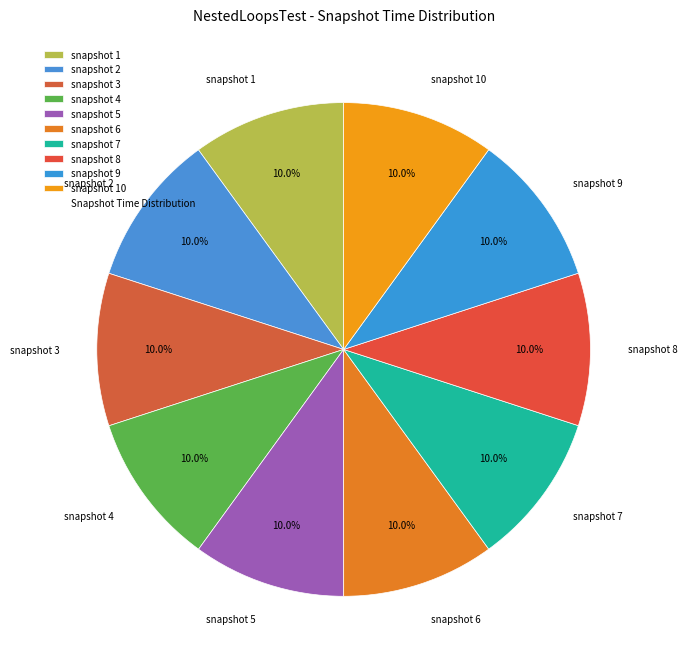

What percentage is the snapshot 2 slice, to the nearest percent?

10%